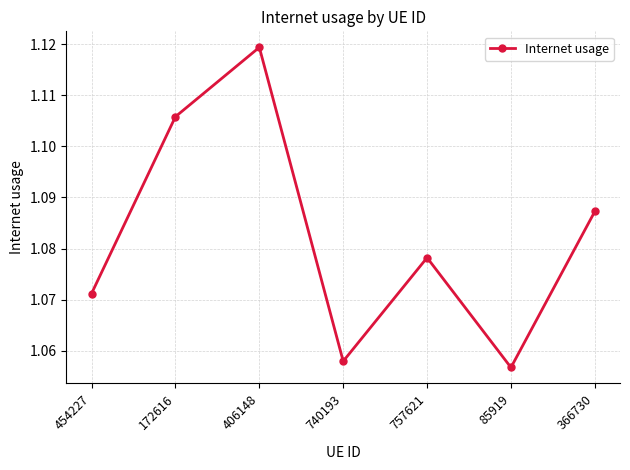

Is it true that the value at 366730 is 0.5?

False